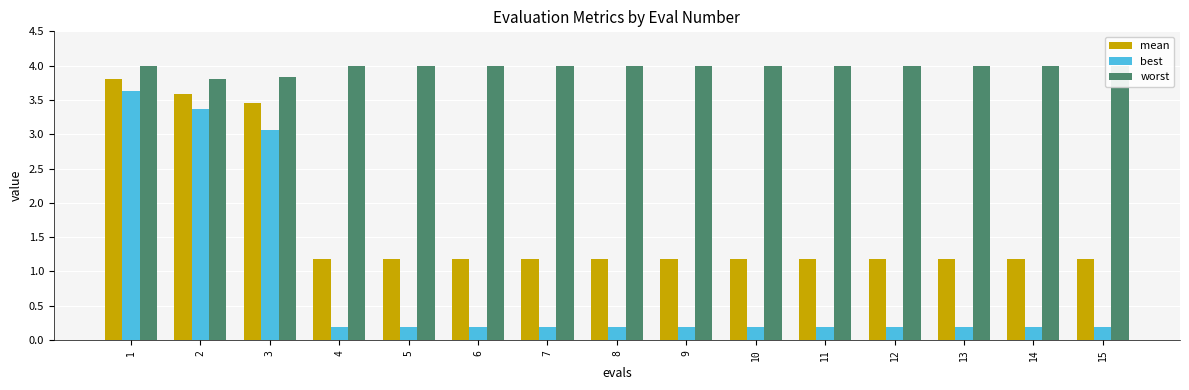

True or false: worst has a value of 2.2 at 11.

False